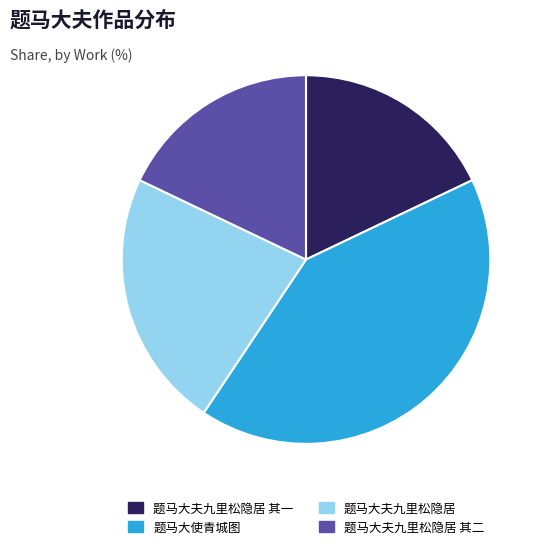

Is there a majority slice in this chart?

No